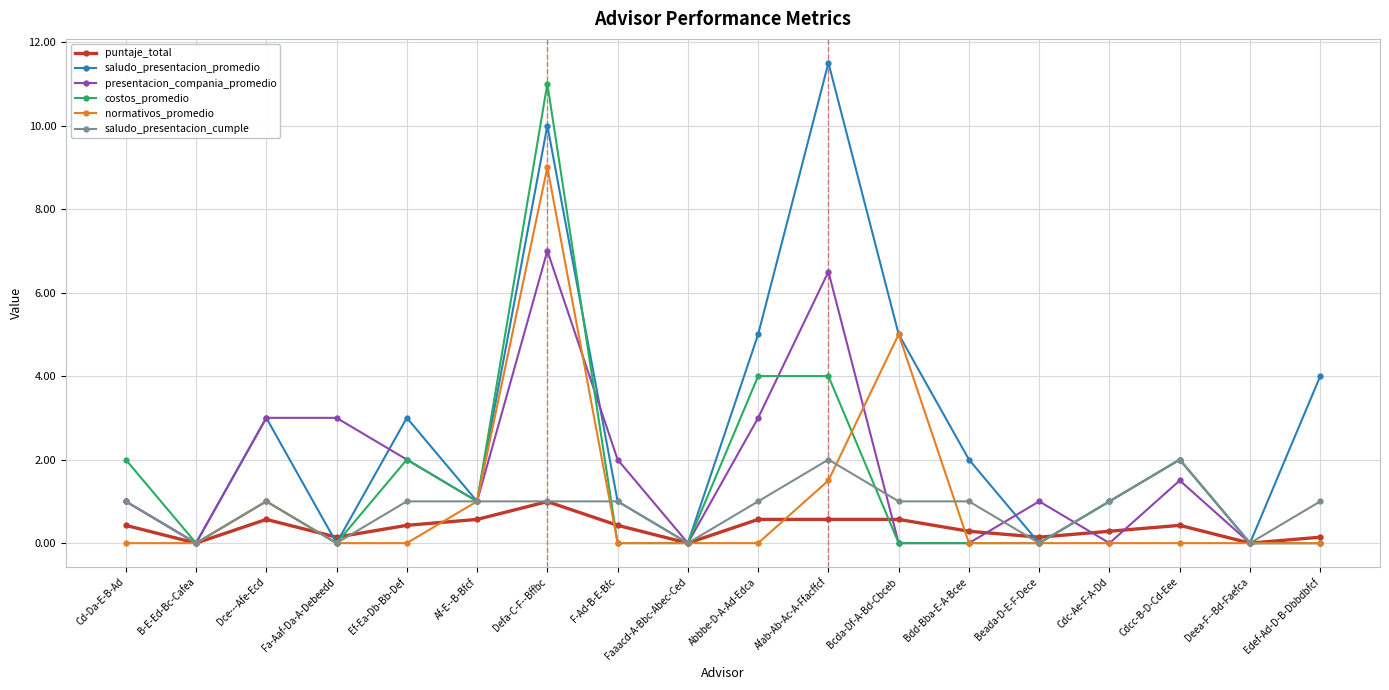

How many data points does each series have?

18